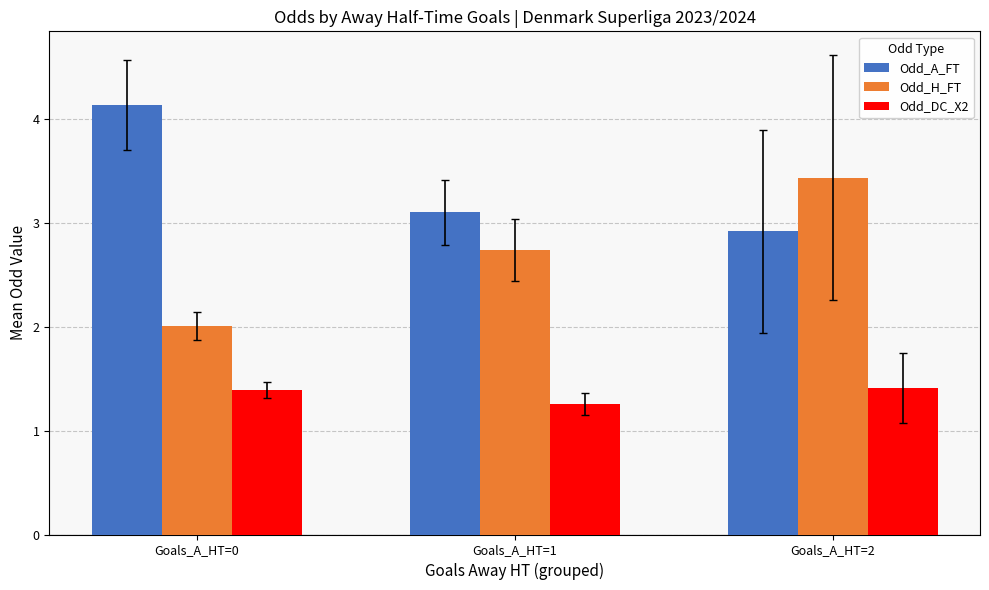

The value of Odd_A_FT at Goals_A_HT=0 is 7.0. True or false?

False